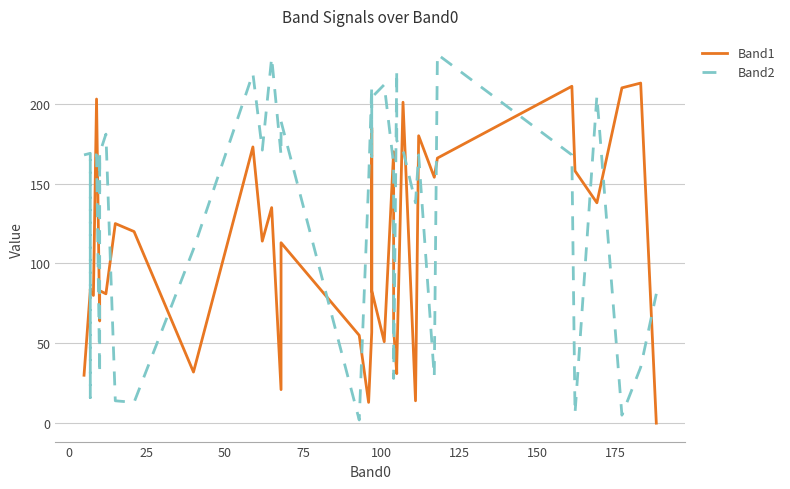

How many times do Band2 and Band1 cross each other?

20